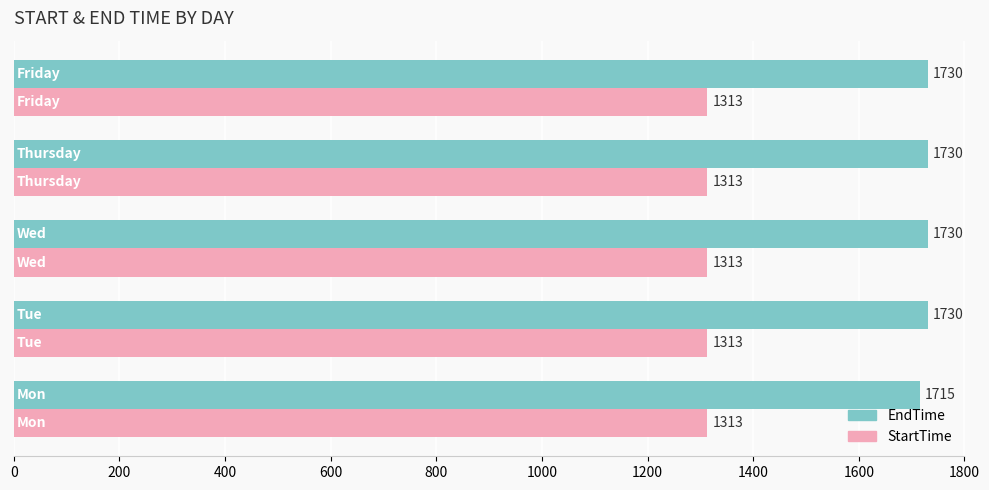

At how many categories does at least one series exceed 1641?

5